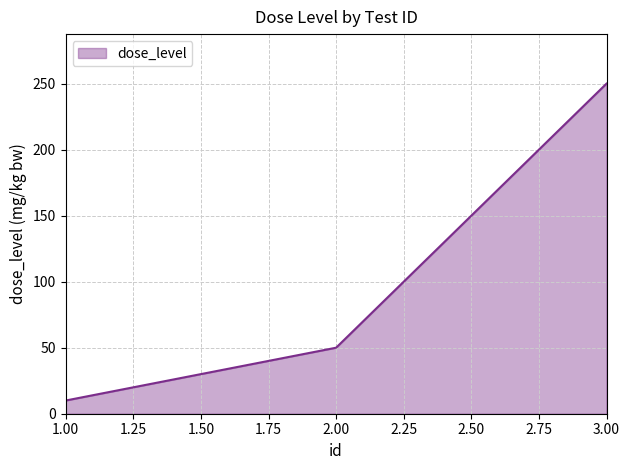

Which label corresponds to the smallest value in the chart?

1.00